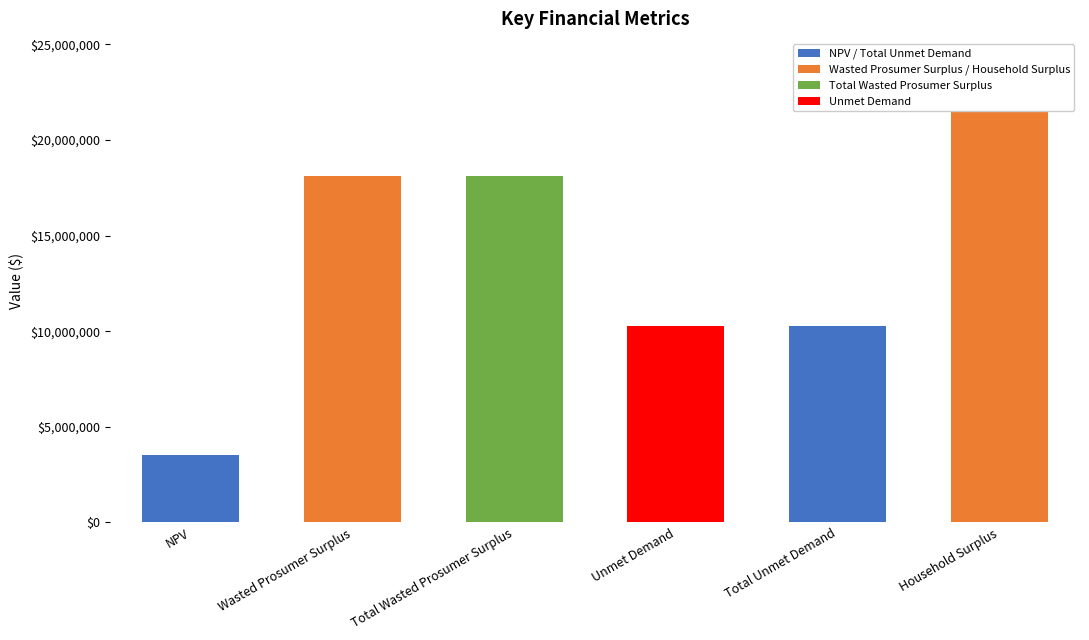

What is the difference between the second highest and second lowest values?

7808250.2